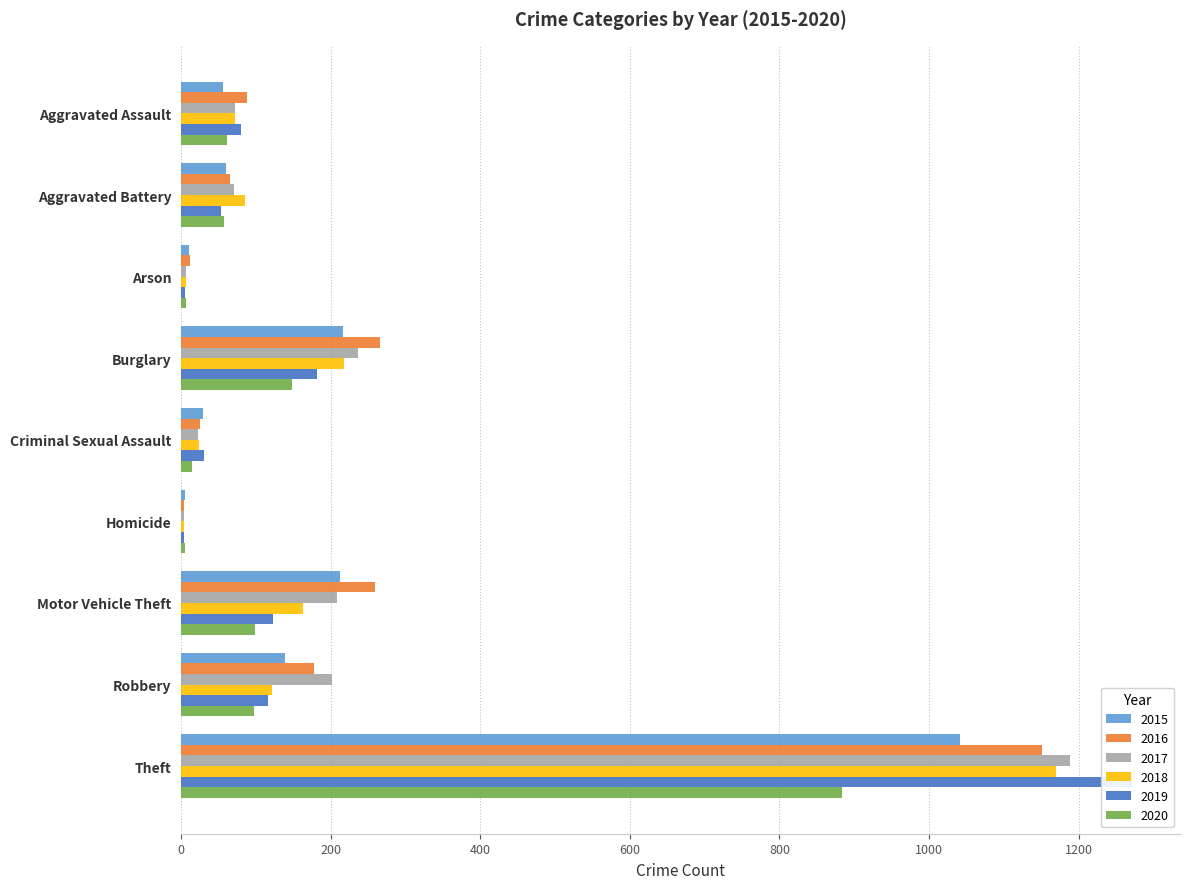

At which label does 2017 first exceed 72?

Burglary